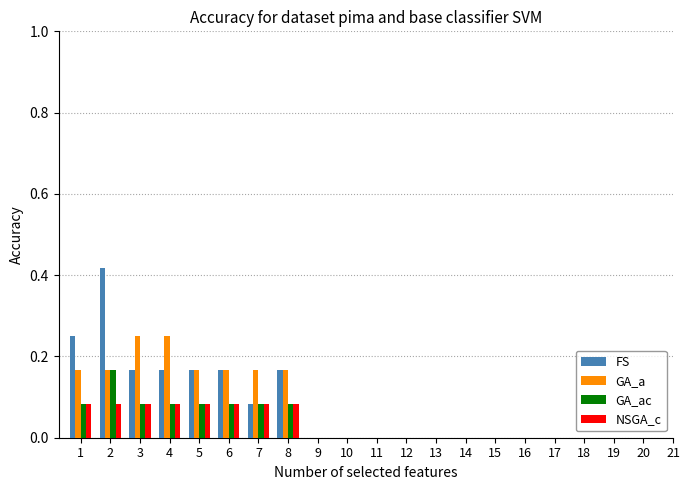

The value of FS at 8 is 0.1. True or false?

False